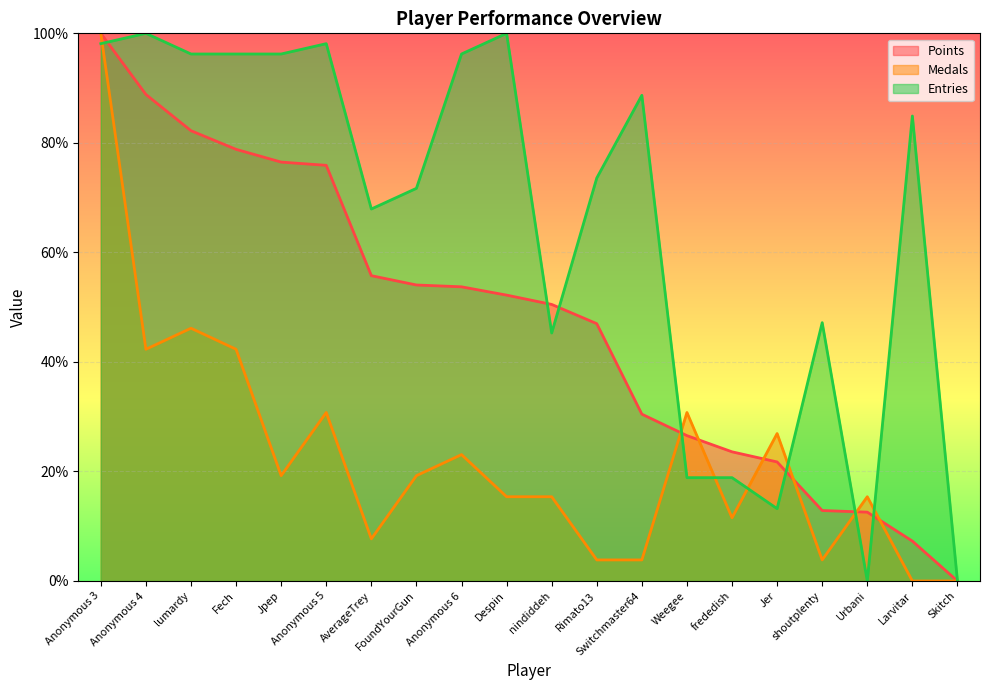

How many positive values does the Medals series have?

18